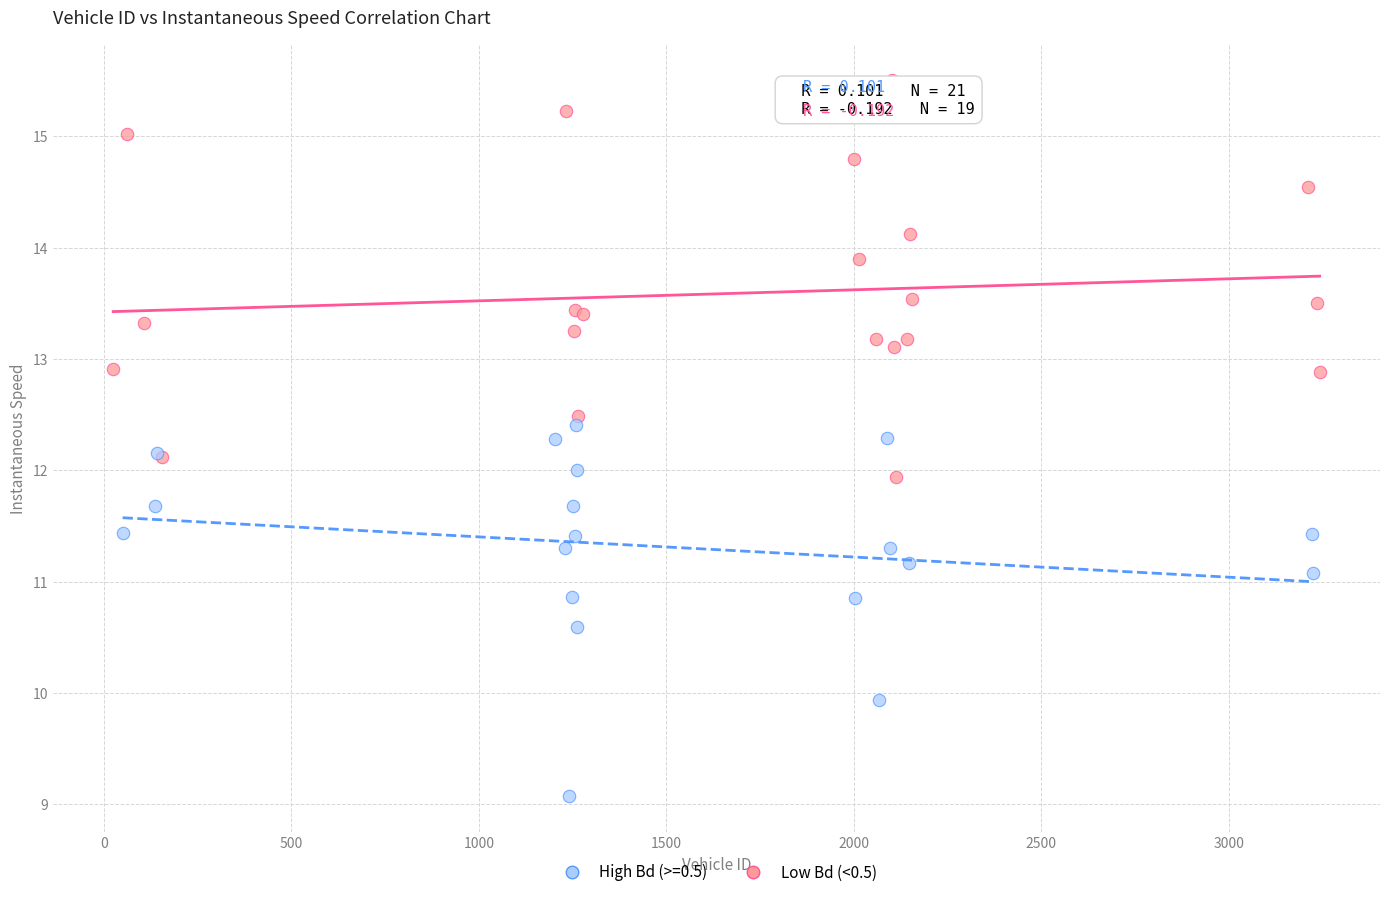

Which series reaches the minimum Y coordinate?

Low Bd (<0.5)